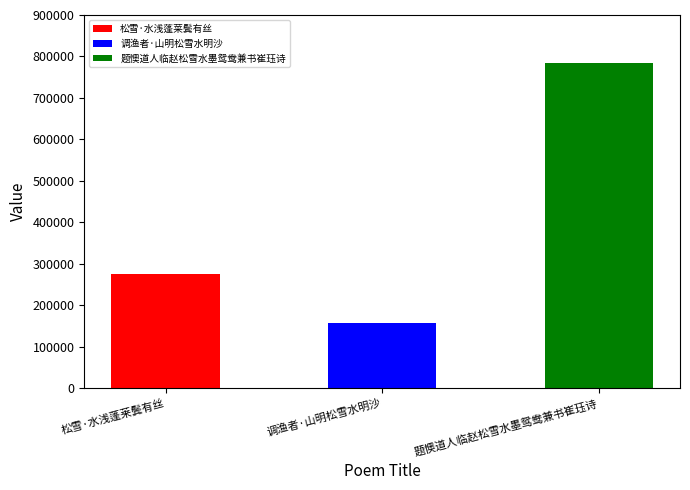

How many distinct data groups are displayed?

1